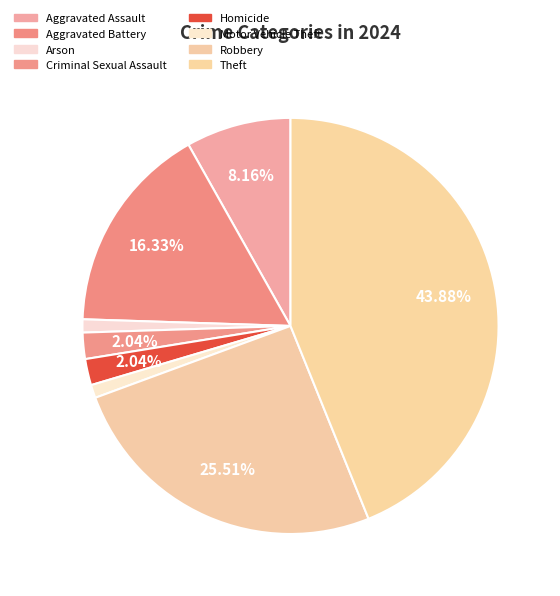

To the nearest percent, what is the average slice percentage?

12%